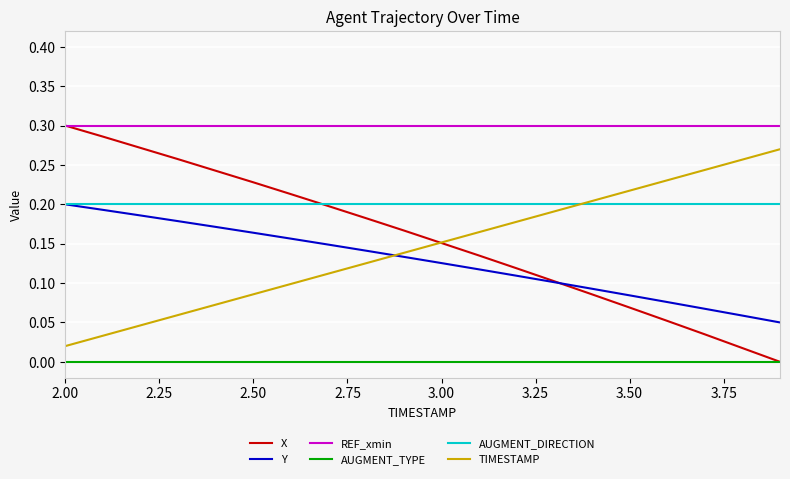

True or false: AUGMENT_DIRECTION and REF_xmin cross at least once.

False